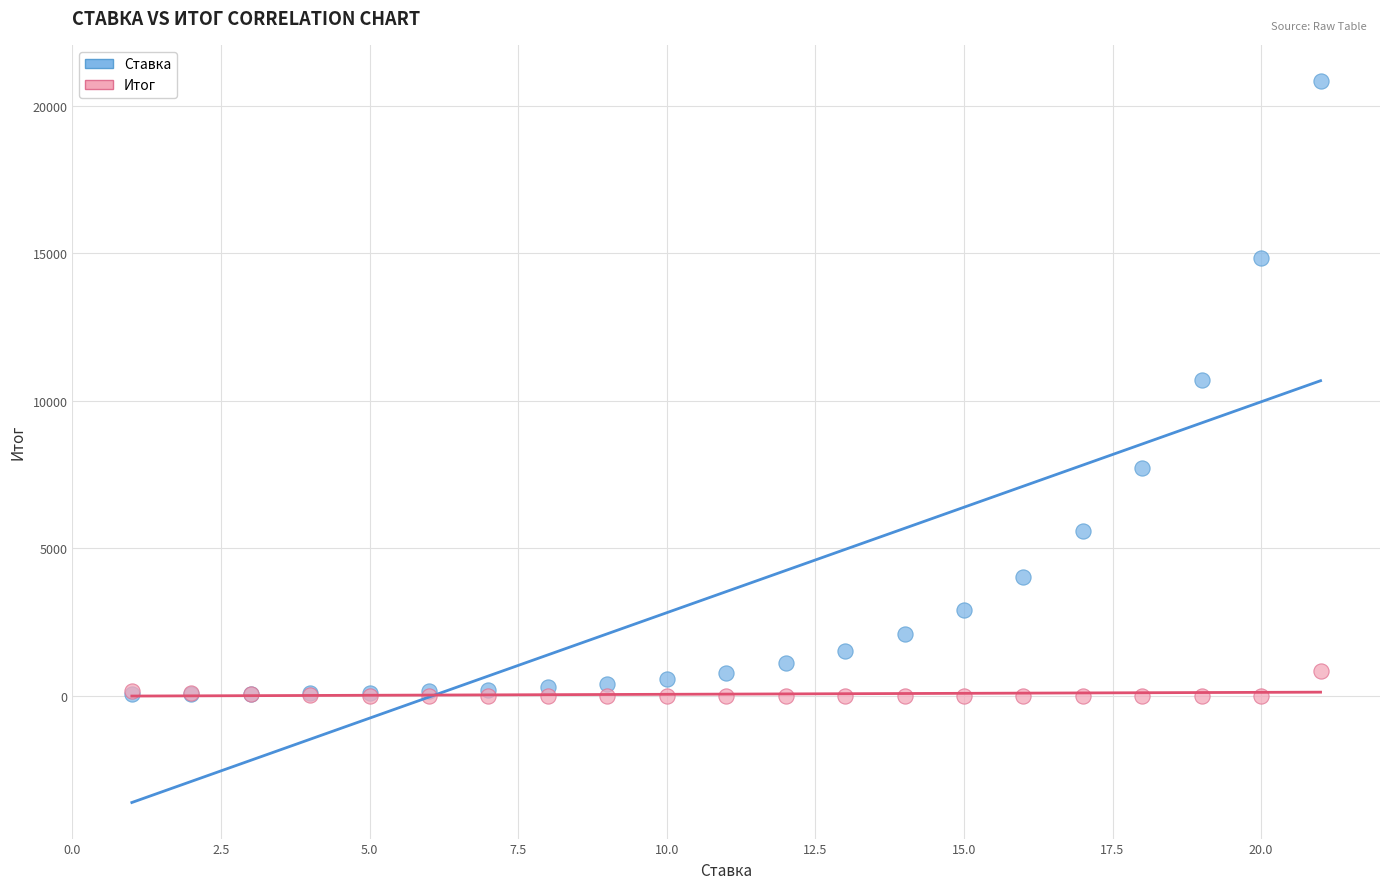

Which series has the largest Y range (max minus min)?

Ставка